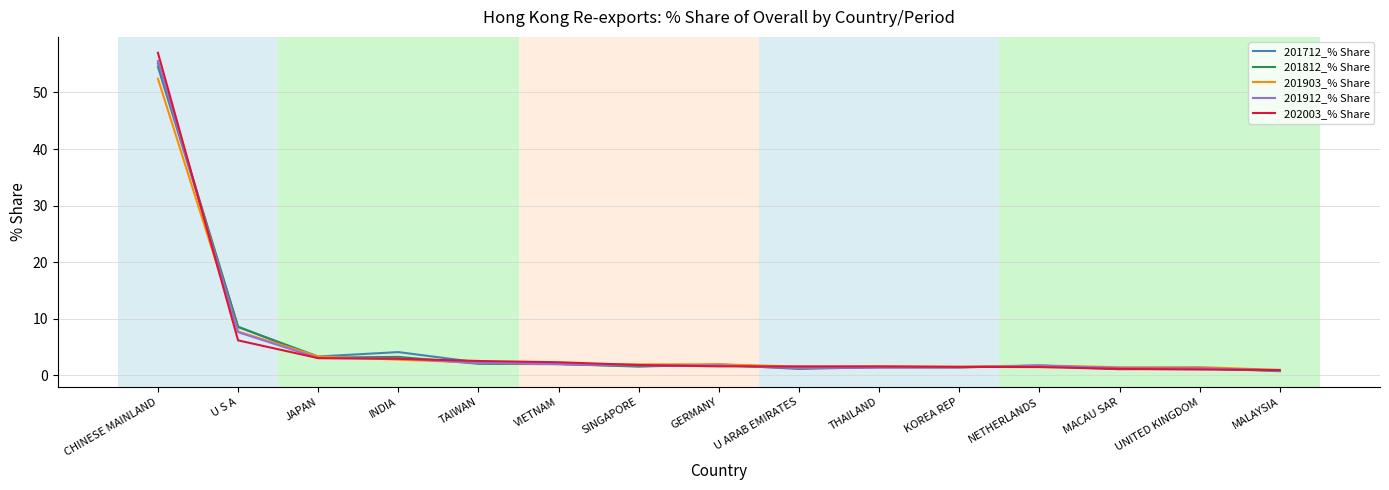

Where is 201912_% Share nearest to the value 28?

U S A